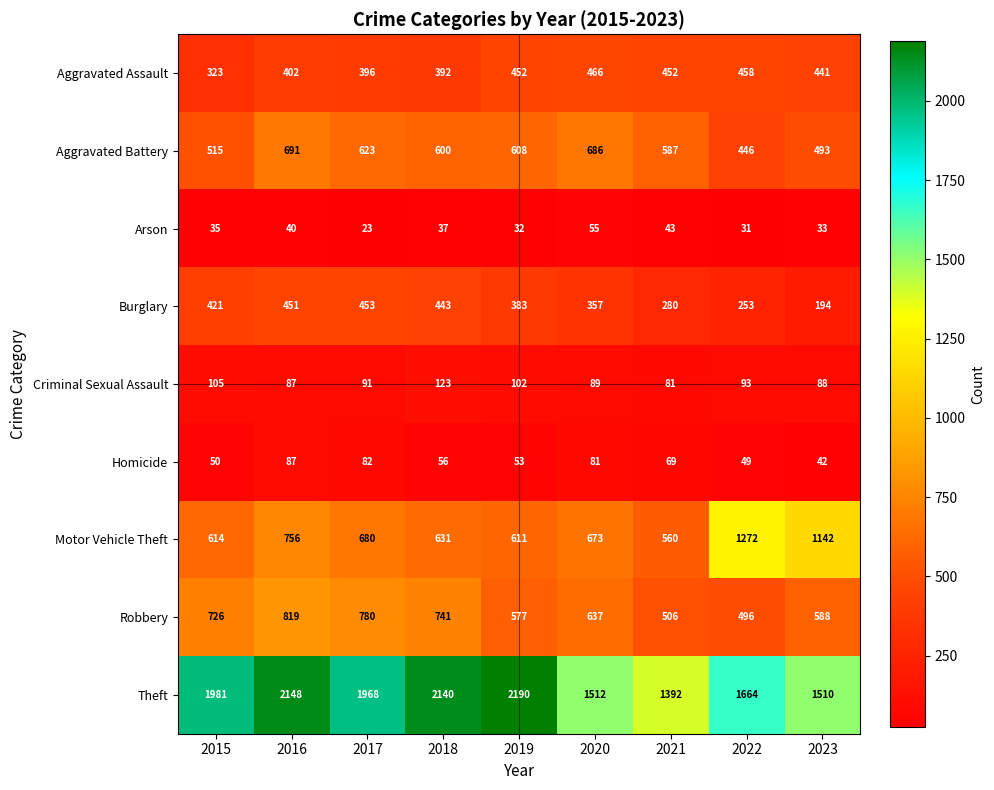

List the labels in order of Theft value, largest first.

2019, 2016, 2018, 2015, 2017, 2022, 2020, 2023, 2021